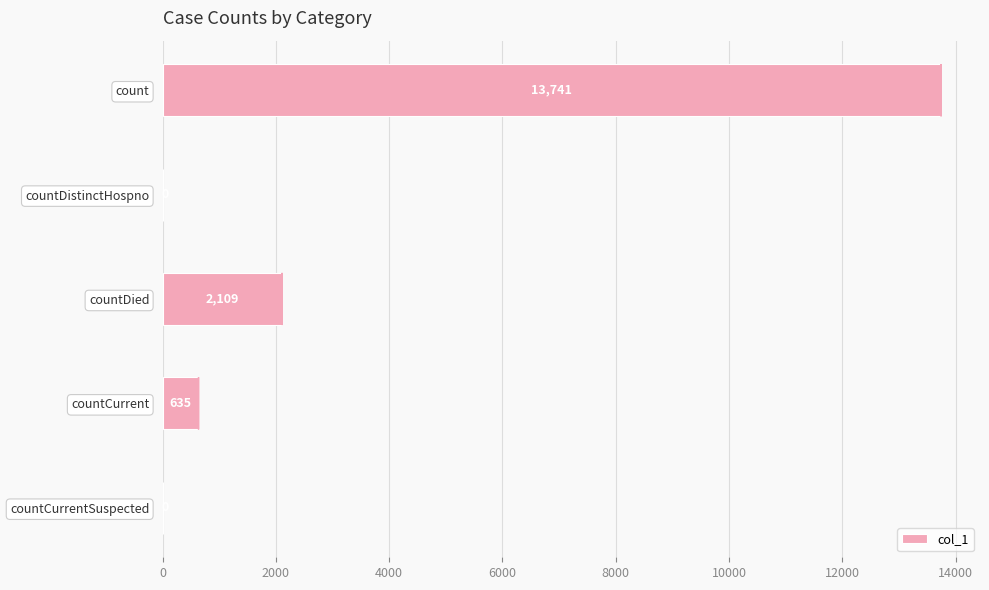

What is the change in value from countDistinctHospno to countDied?

+2109